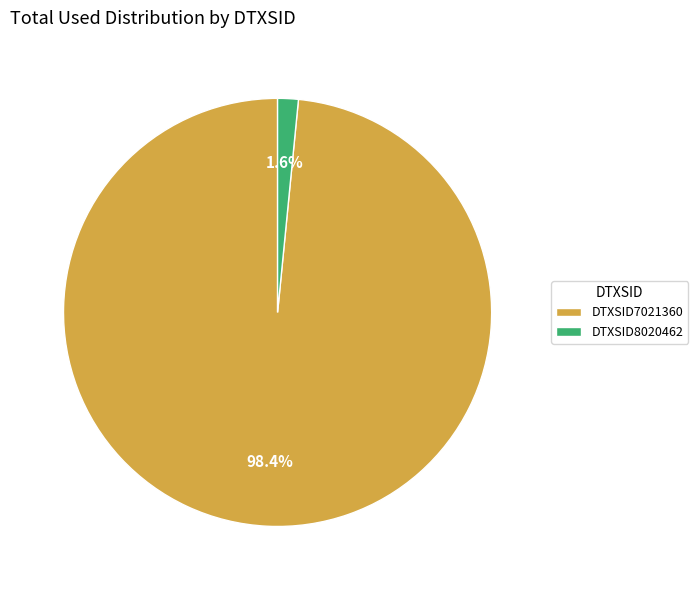

Which category has the smallest portion of the pie?

DTXSID8020462